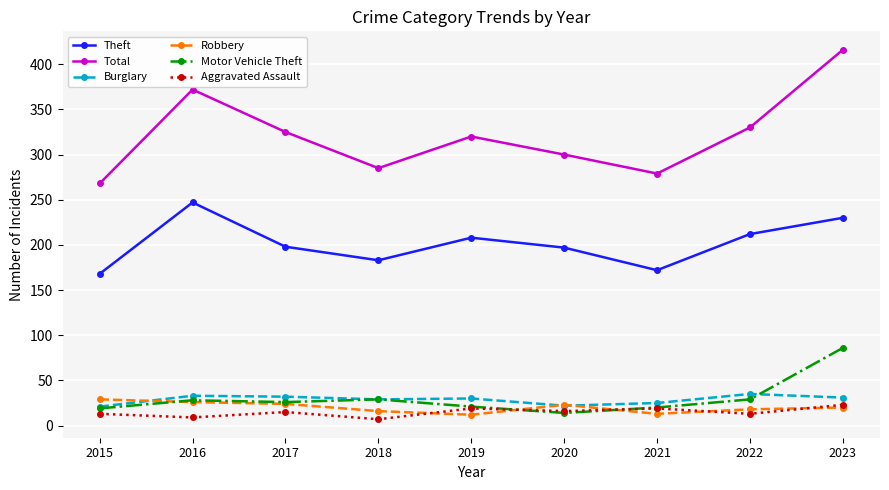

What is the difference between the highest and lowest values at 2021?

266